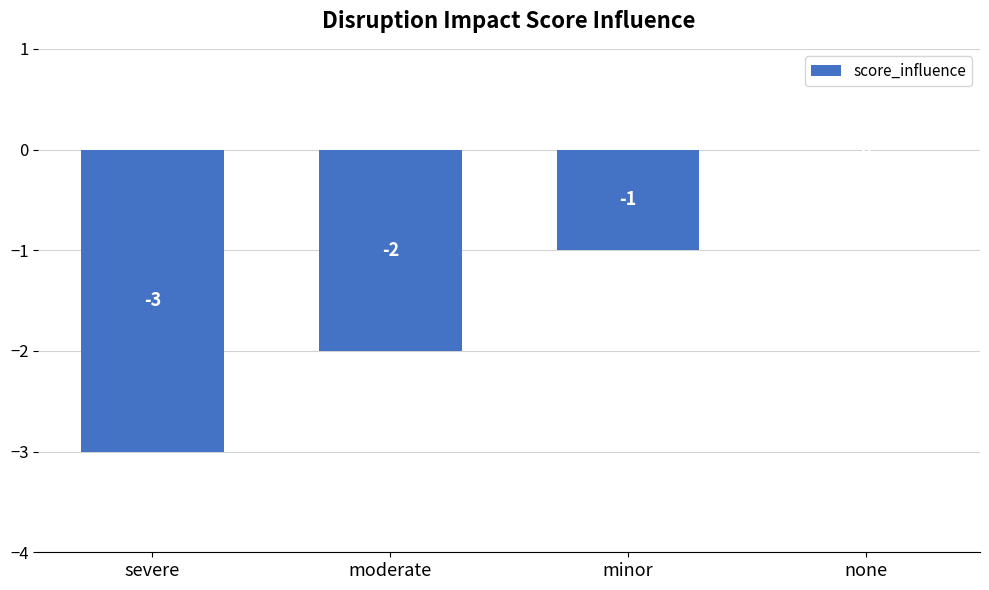

How many values are between -2 and 0?

3